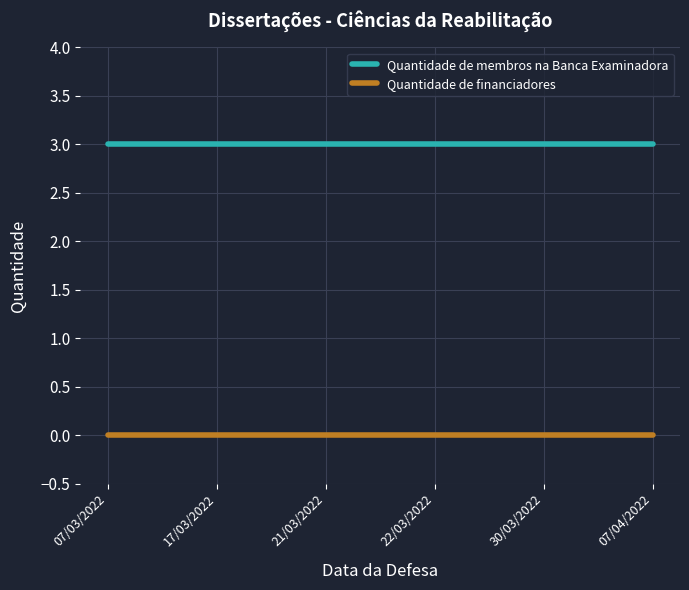

What position from the right is 07/04/2022?

1